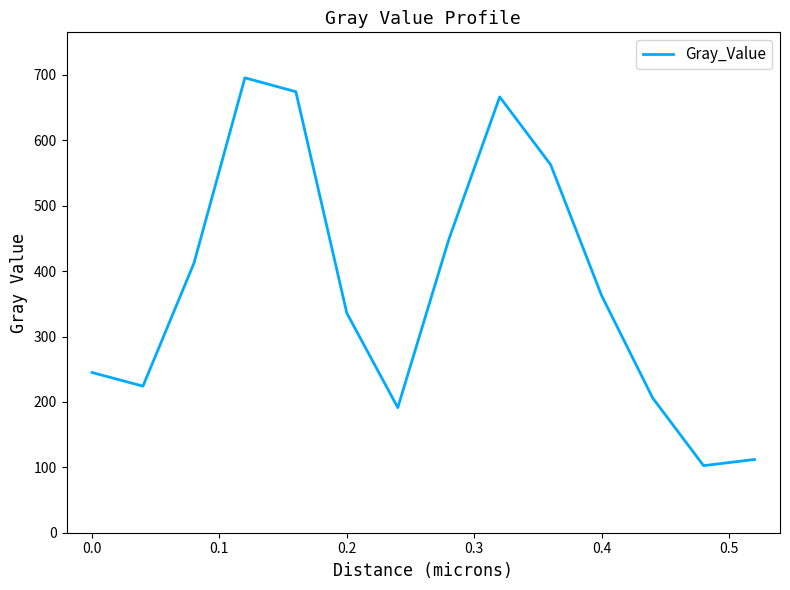

What is the difference between the maximum and minimum values?

593.0